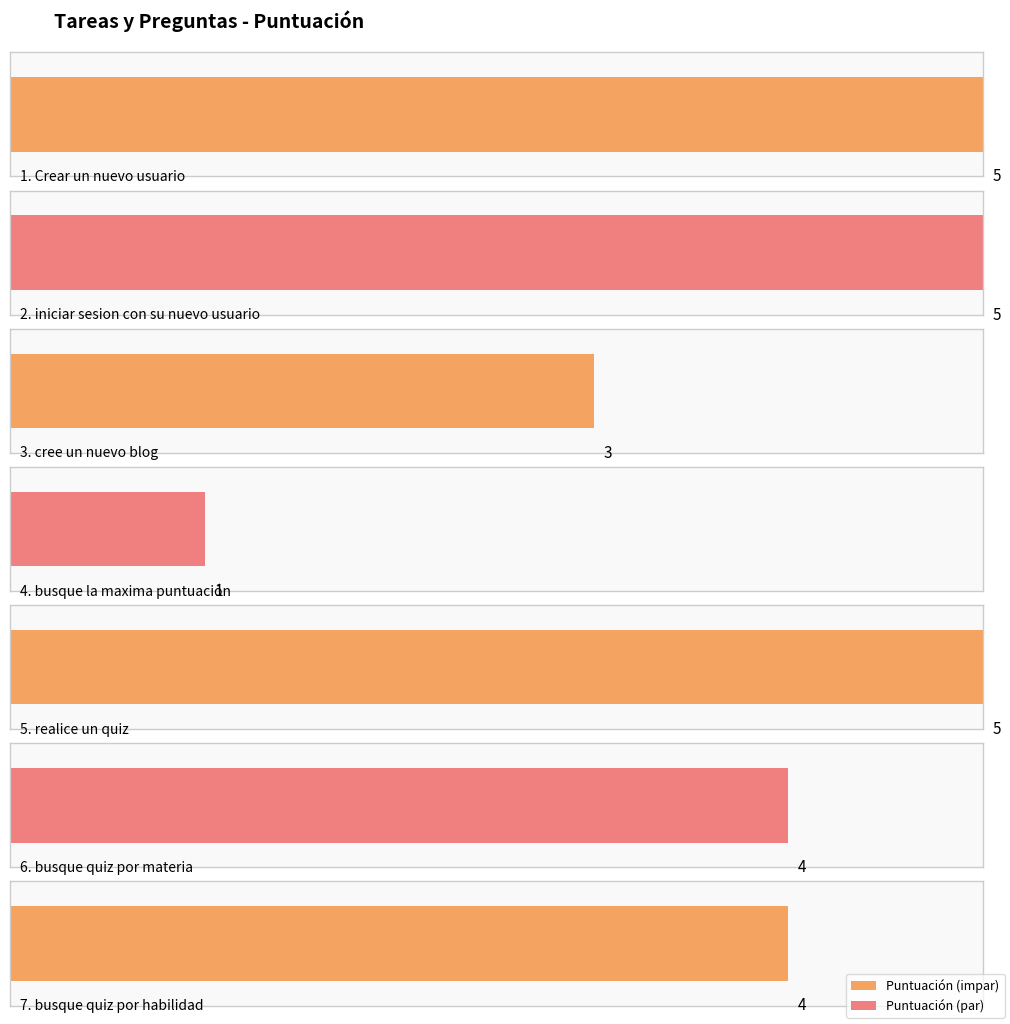

Reading left to right, what are all the values shown in this chart?

1. Crear un nuevo usuario=5	2. iniciar sesion con su nuevo usuario=5	3. cree un nuevo blog=3	4. busque la maxima puntuación=1	5. realice un quiz=5	6. busque quiz por materia=4	7. busque quiz por habilidad=4